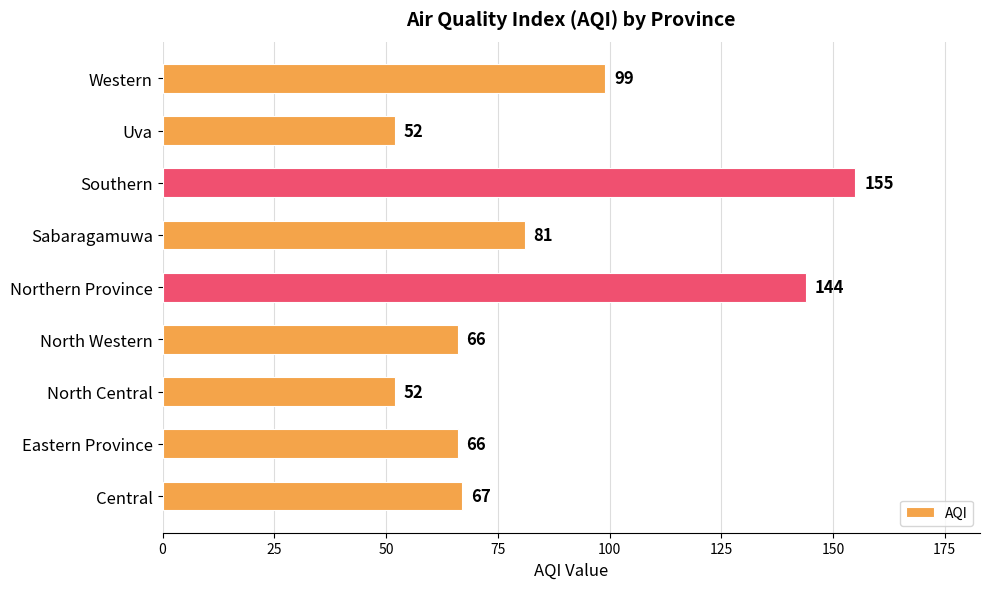

What is the minimum value shown in the chart?

52